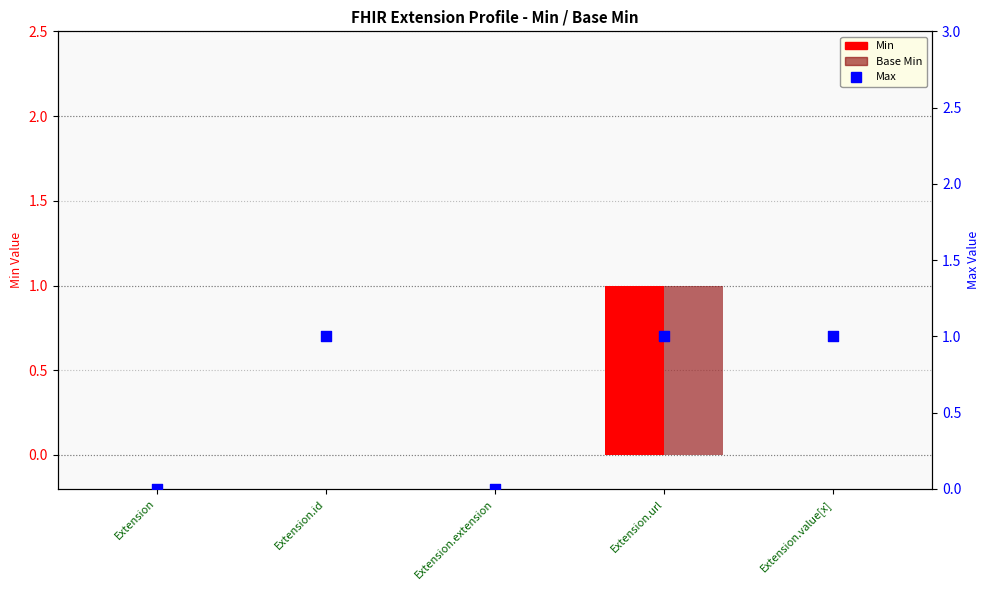

At how many categories does at least one series exceed 0?

3